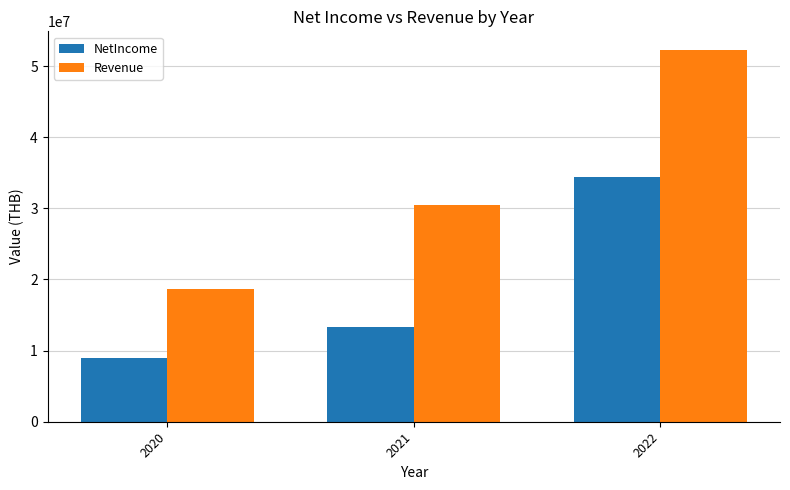

At which label is Revenue closest to 35439460?

2021